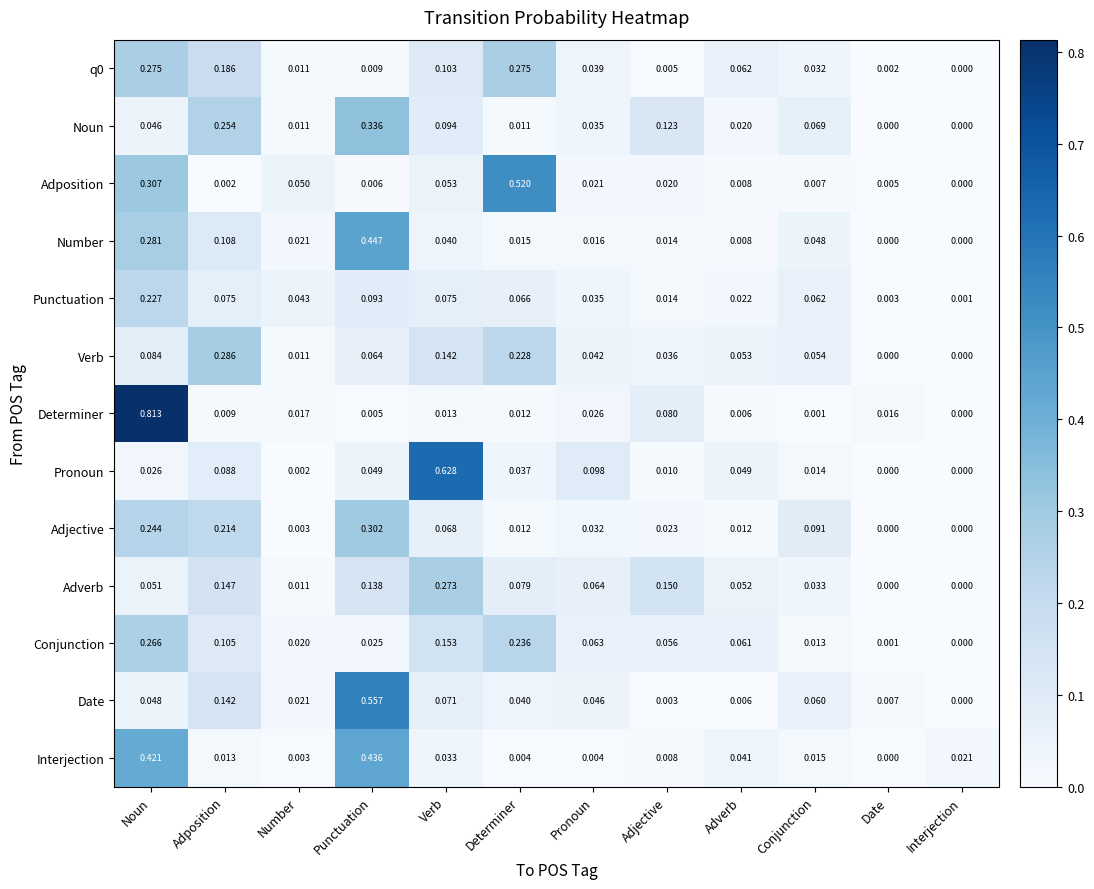

Which category has the lowest value in the Punctuation series?

Interjection